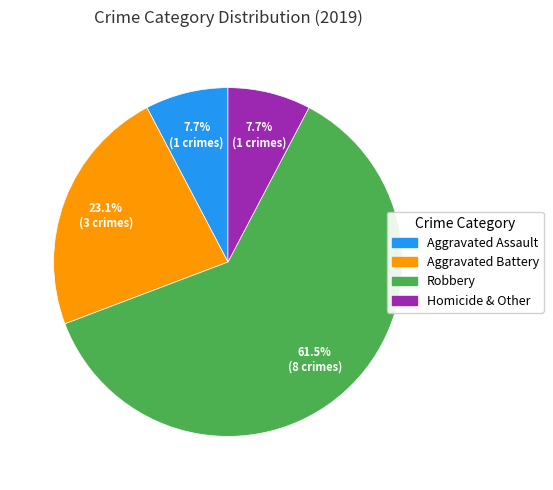

What is the ratio of the value at Aggravated Assault to the value at Robbery?

0.1